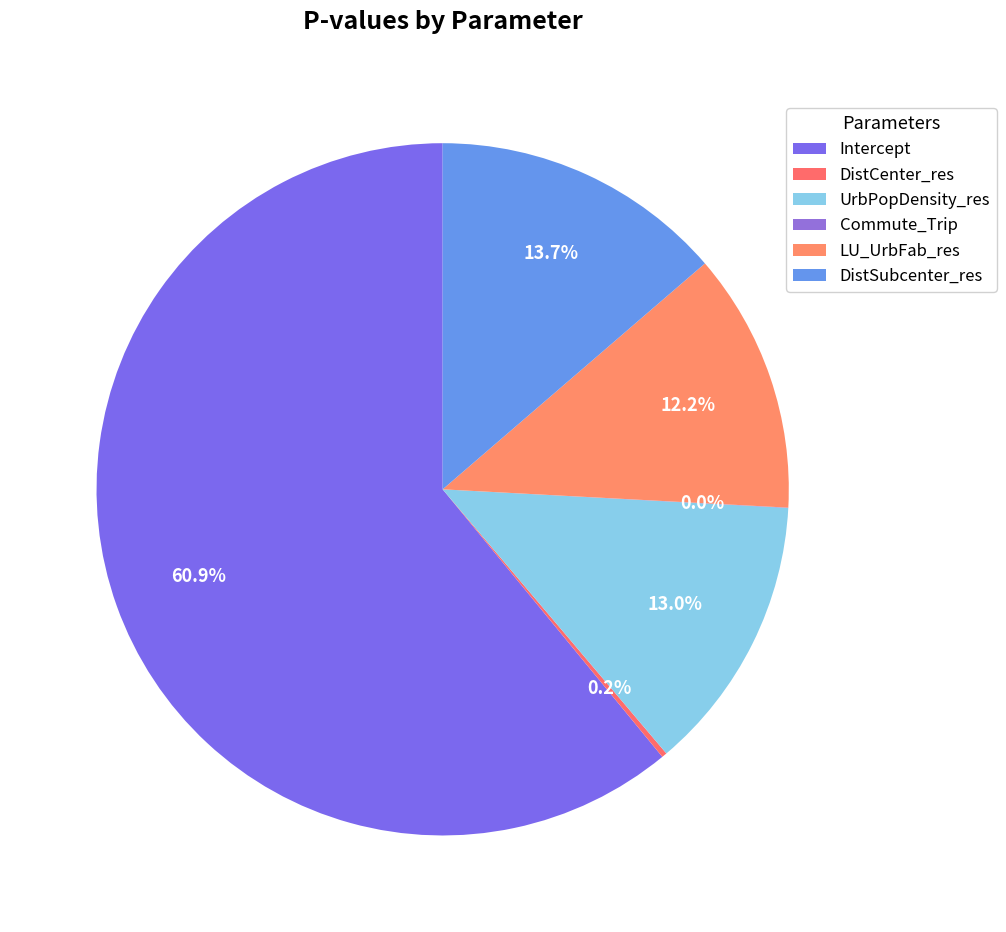

How many slices are in this pie chart?

6